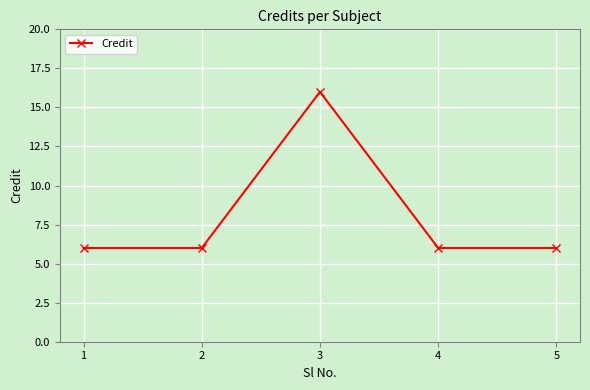

What is the value of the 1st point from the left?

6